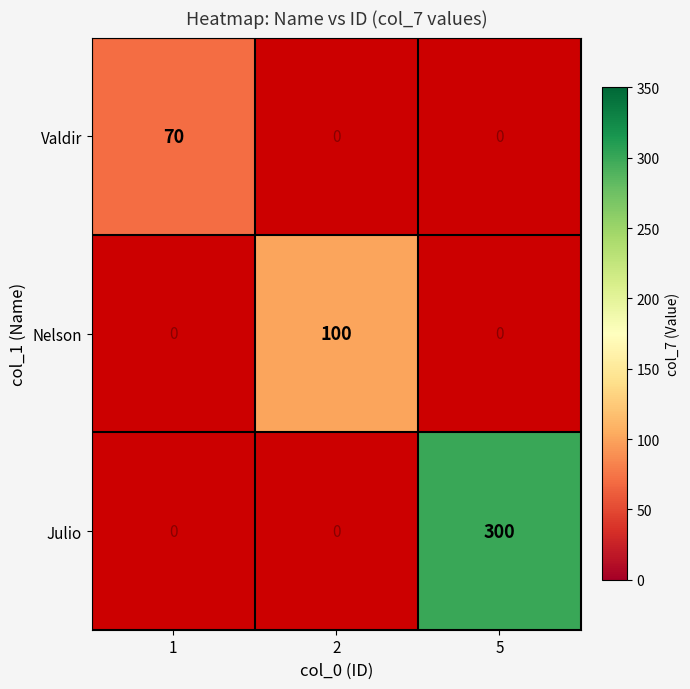

Rank the categories by Julio value from highest to lowest.

1, 2, 5